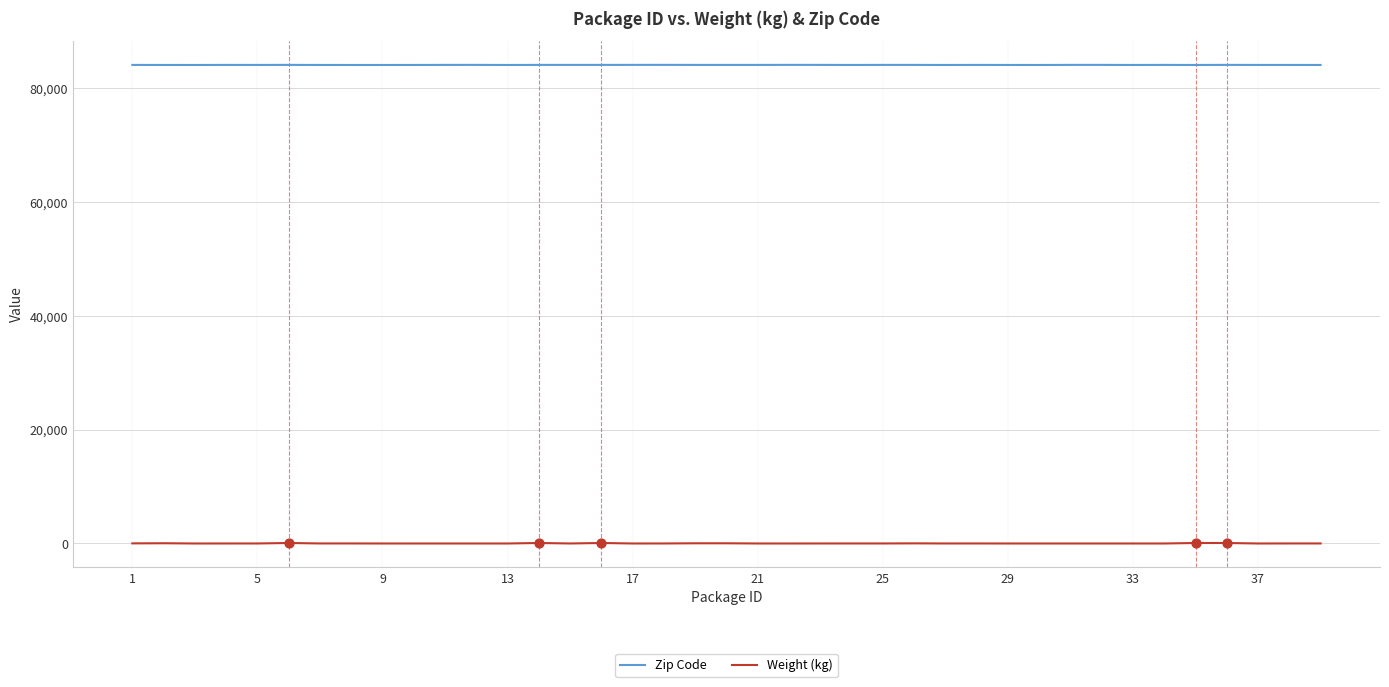

List the series in order of their overall mean, highest first.

Zip Code, Weight (kg)